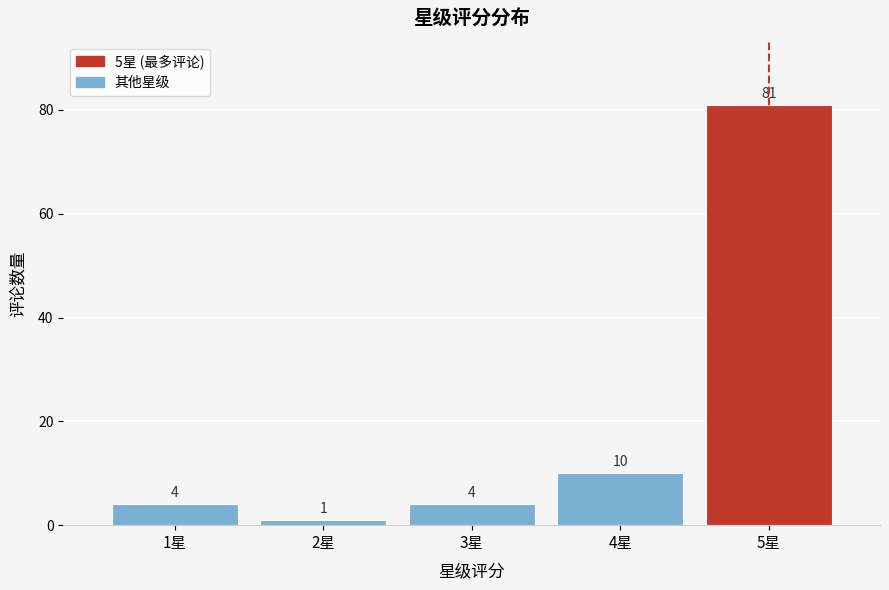

Reading right to left, list all the values displayed in this chart.

81	10	4	1	4